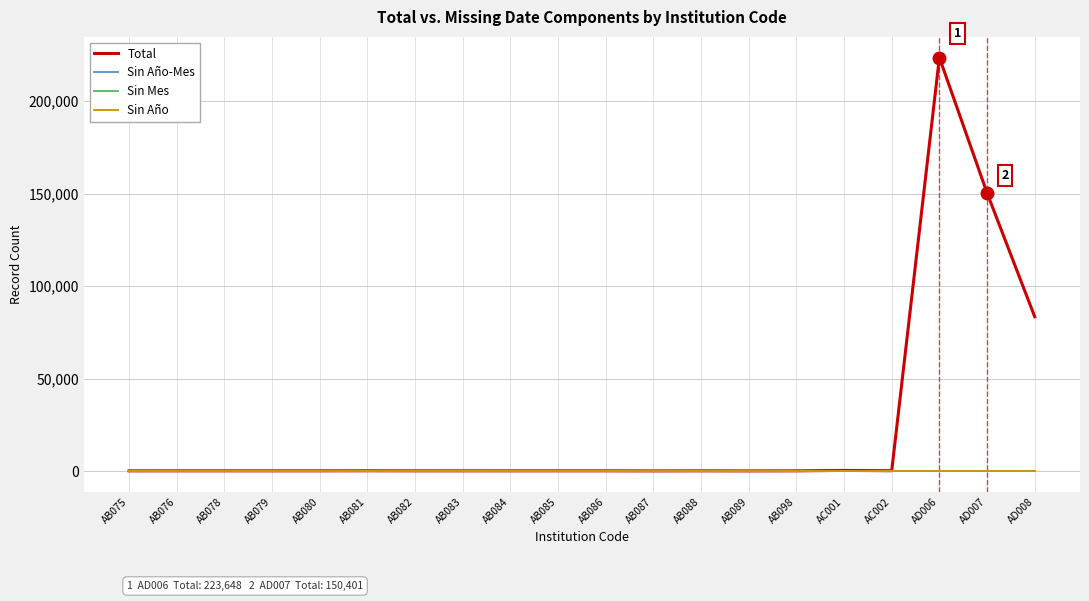

The value of Total at AB085 is 72. True or false?

True